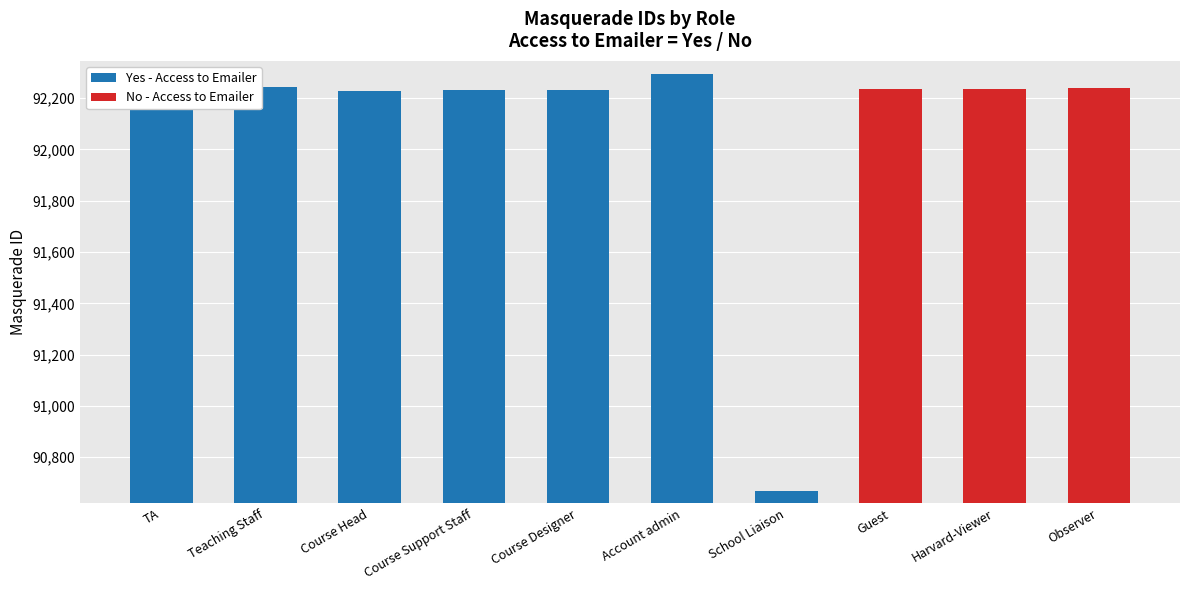

Reading left to right, list all the values displayed in this chart.

Yes - Access to Emailer: 92241	92242	92229	92230	92232	92295	90670	0	0	0
No - Access to Emailer: 0	0	0	0	0	0	0	92234	92235	92238